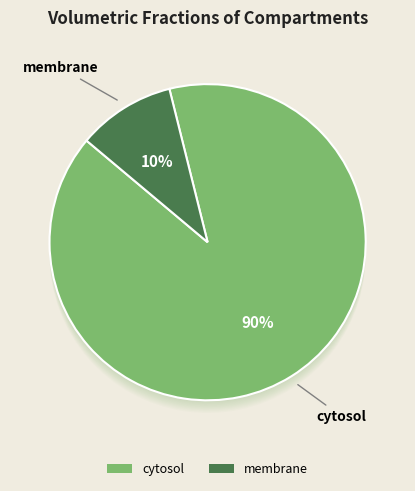

Combined, do cytosol and membrane account for over 50%?

Yes